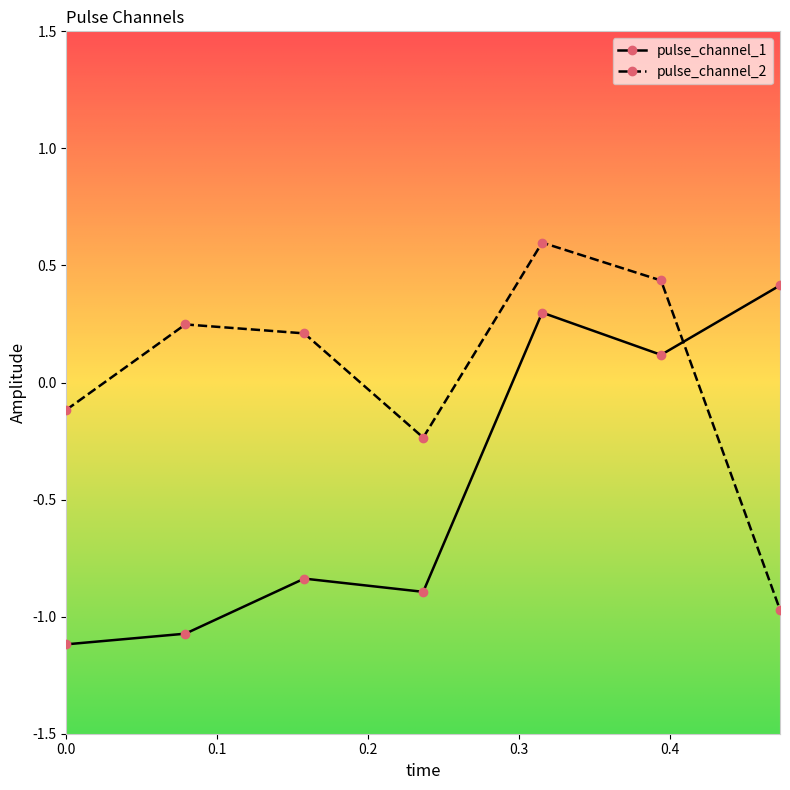

True or false: pulse_channel_2 and pulse_channel_1 cross at least once.

True